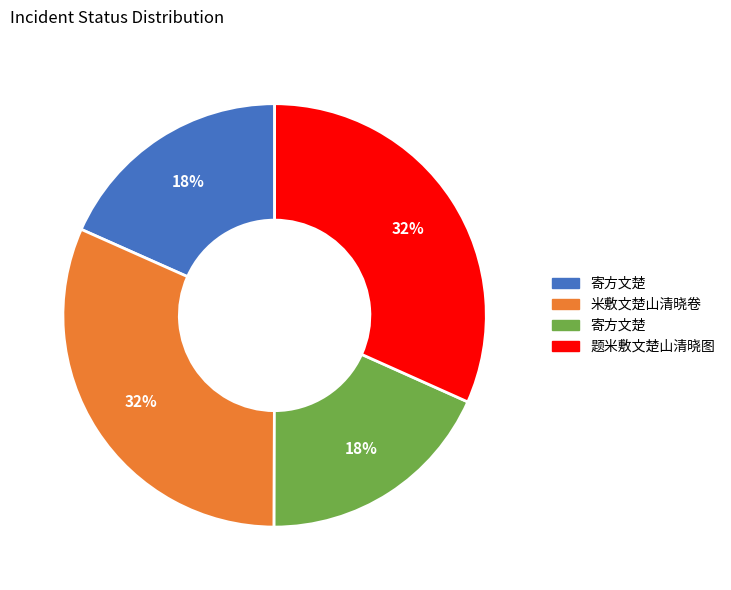

Does any single category account for the majority?

No